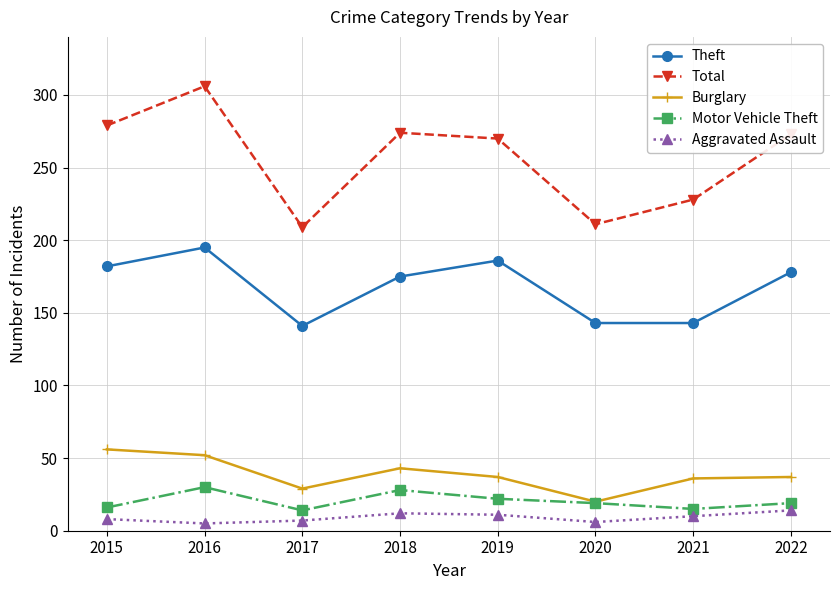

At 2022, list the series in order from largest to smallest.

Total, Theft, Burglary, Motor Vehicle Theft, Aggravated Assault